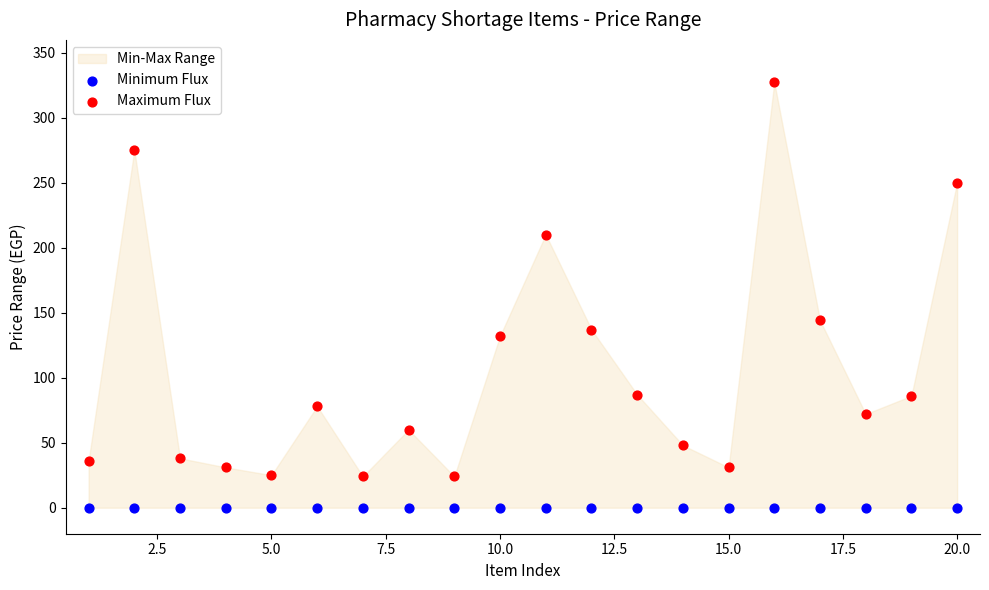

Which series contains the lowest Y value?

Minimum Flux